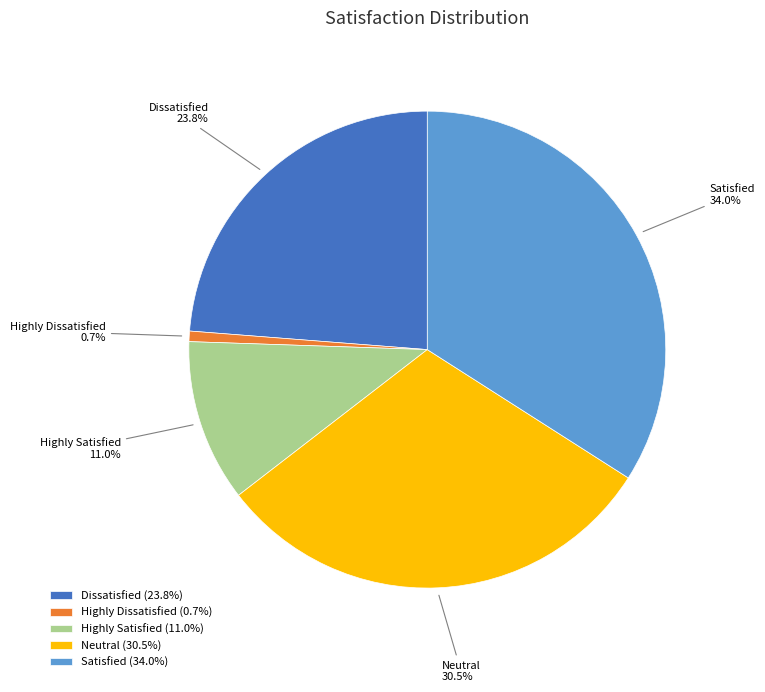

Is the sum of Satisfied and Neutral greater than half?

Yes